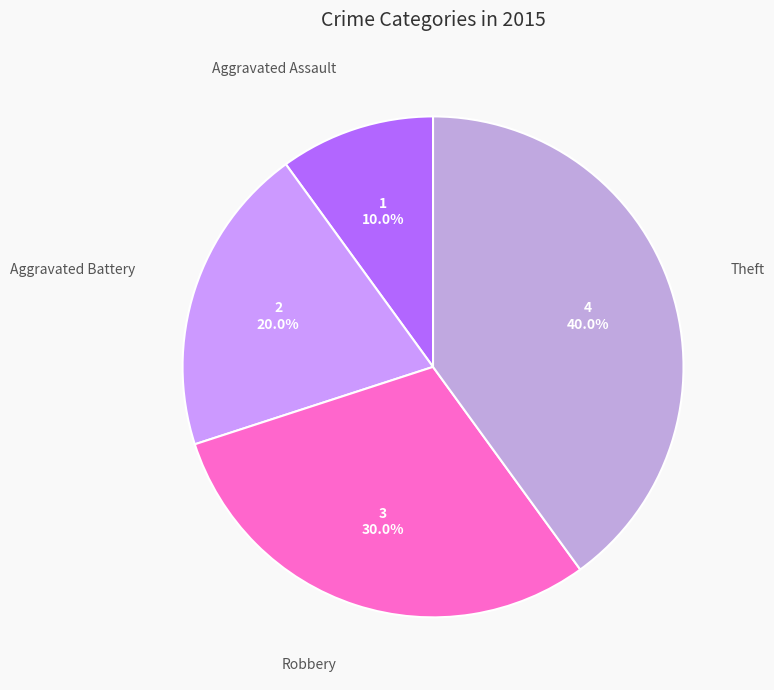

Rank the categories by value from highest to lowest.

Theft, Robbery, Aggravated Battery, Aggravated Assault